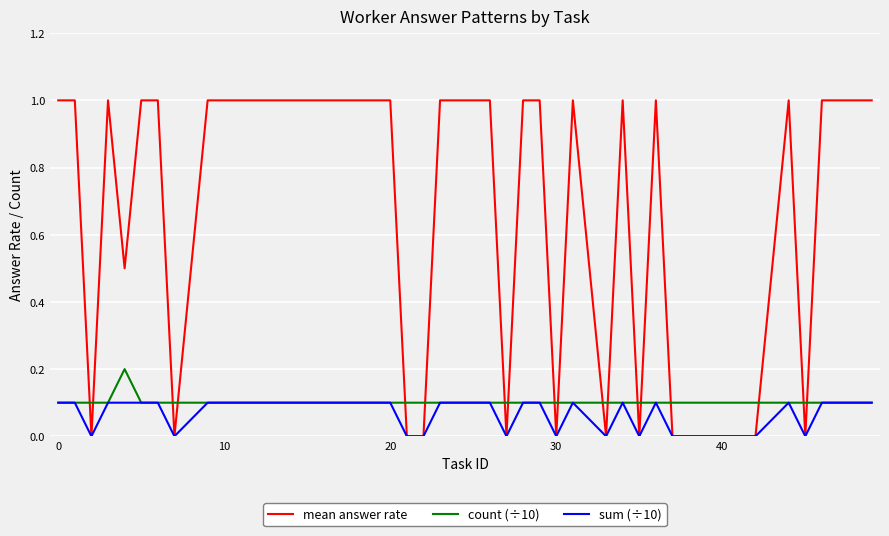

List the series in order of their peak value, highest first.

mean answer rate, count (÷10), sum (÷10)